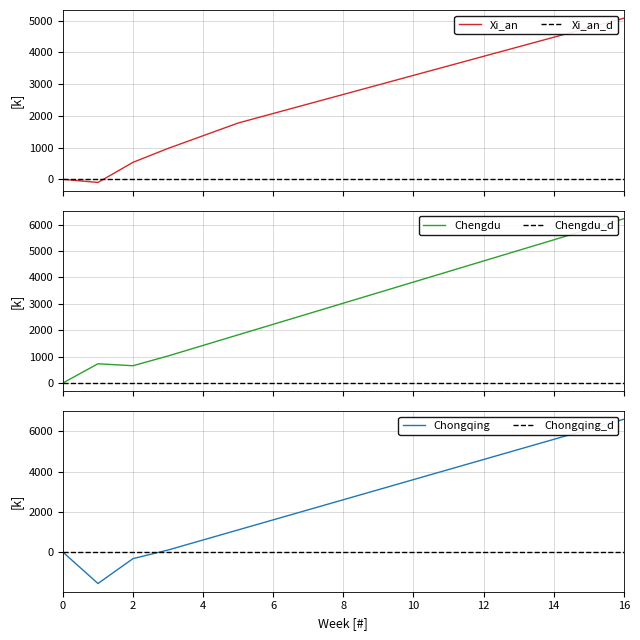

What is the maximum value for Xi_an?

5073